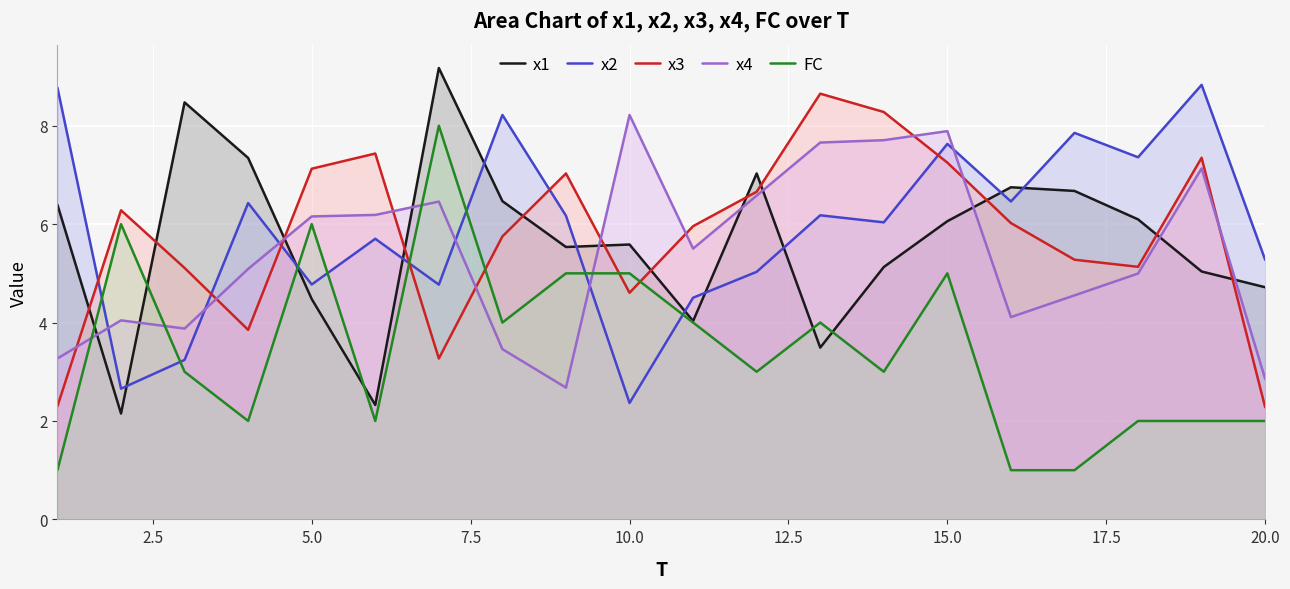

What is the spread (max minus min) of values at 10.0?

5.9